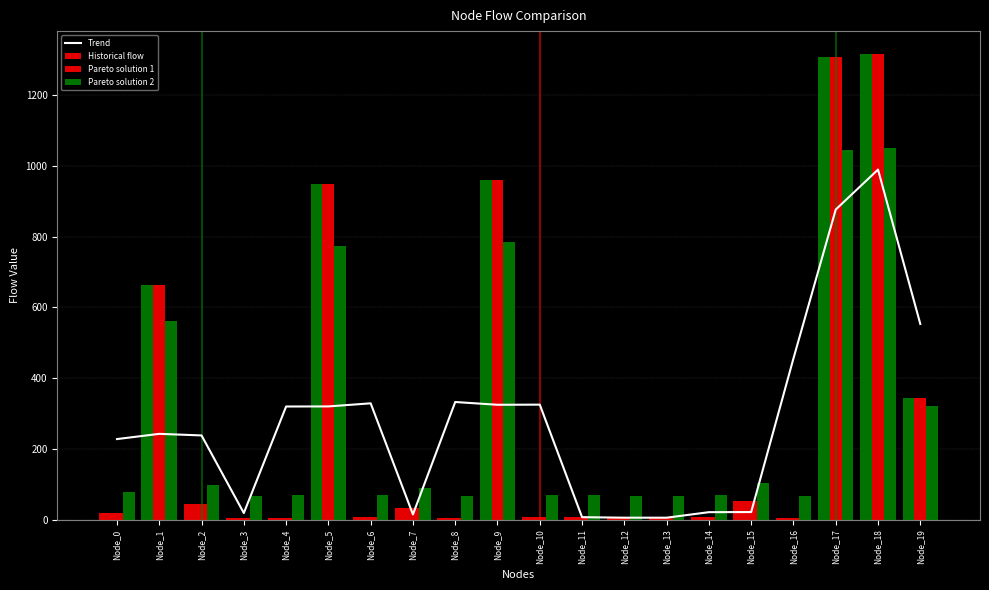

What is the minimum value shown in the chart?

4.7